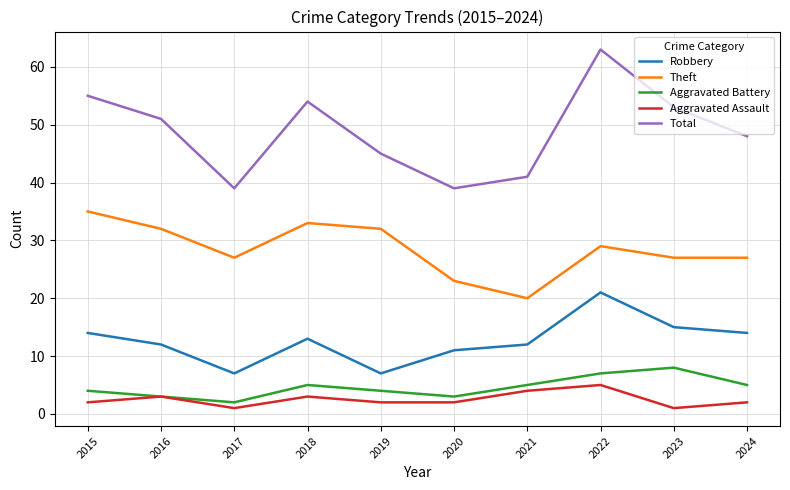

How many interior local peaks does the Theft series have?

2